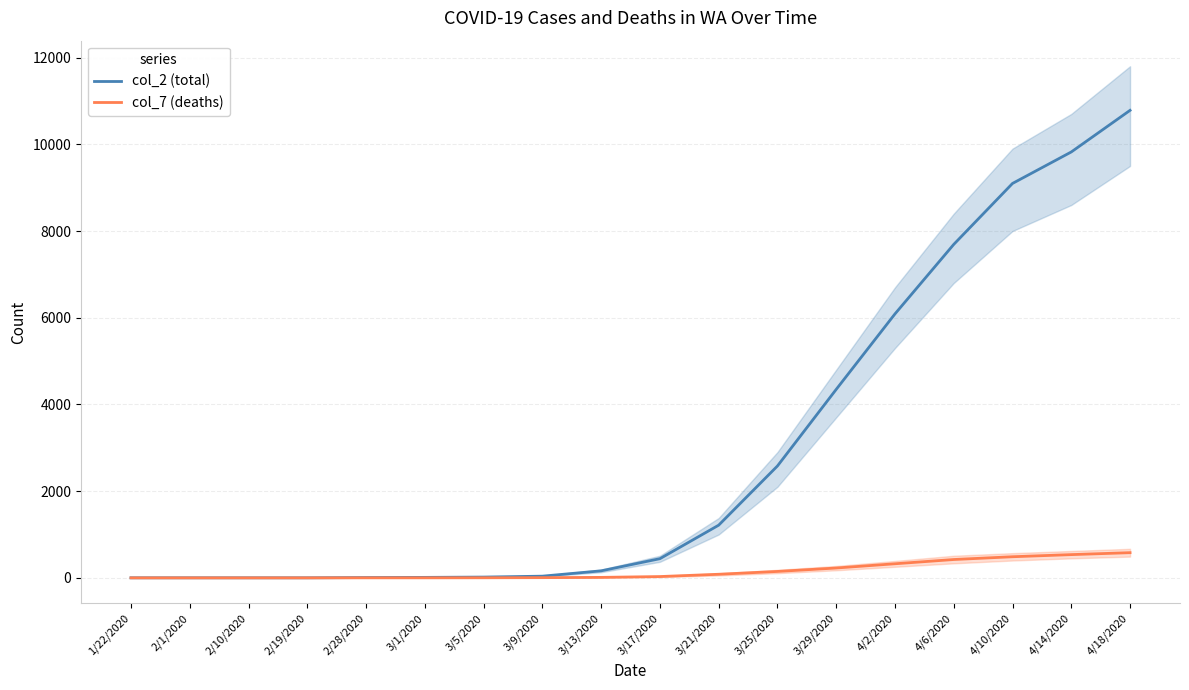

Reading left to right, what are all the values shown in this chart?

col_2 (total): 1	1	1	1	7	11	18	39	162	442	1215	2580	4347	6088	7691	9097	9823	10783
col_7 (deaths): 0	0	0	0	1	1	2	5	11	30	83	148	227	325	423	487	536	581